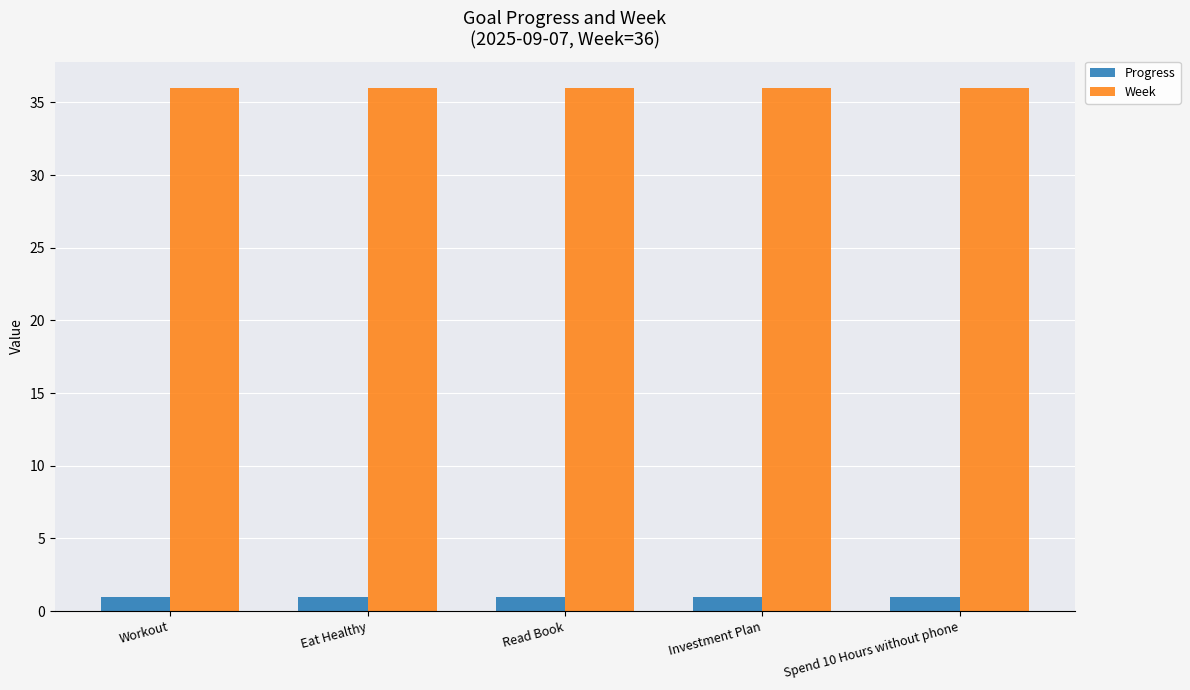

What is the minimum value shown in the chart?

1.0